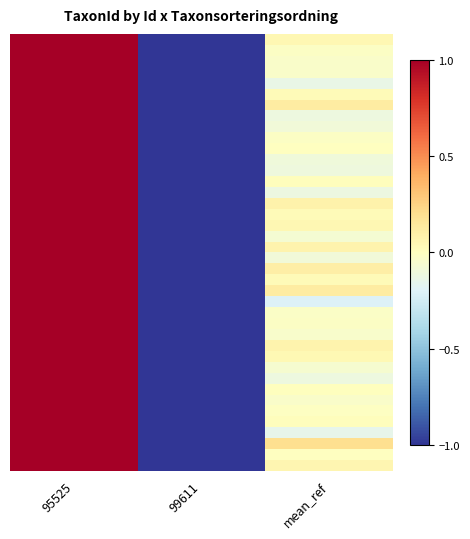

At which category is the sum across all series the highest?

95525